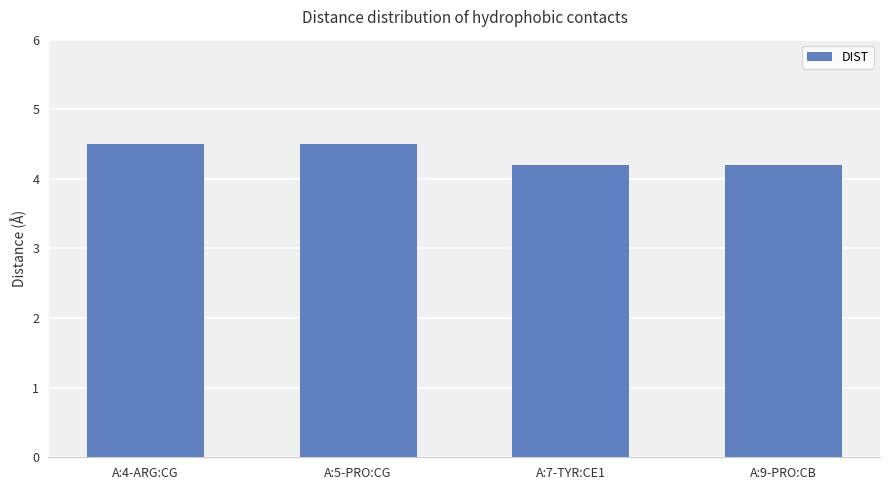

What is the label of the 4th bar from the left?

A:9-PRO:CB